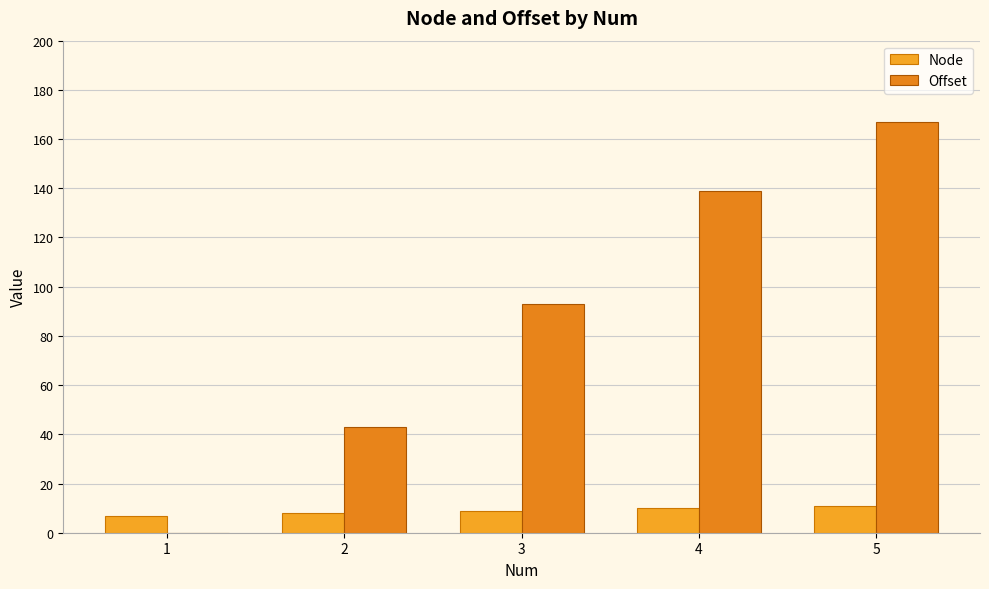

Between 2 and 5, which series saw the biggest shift?

Offset